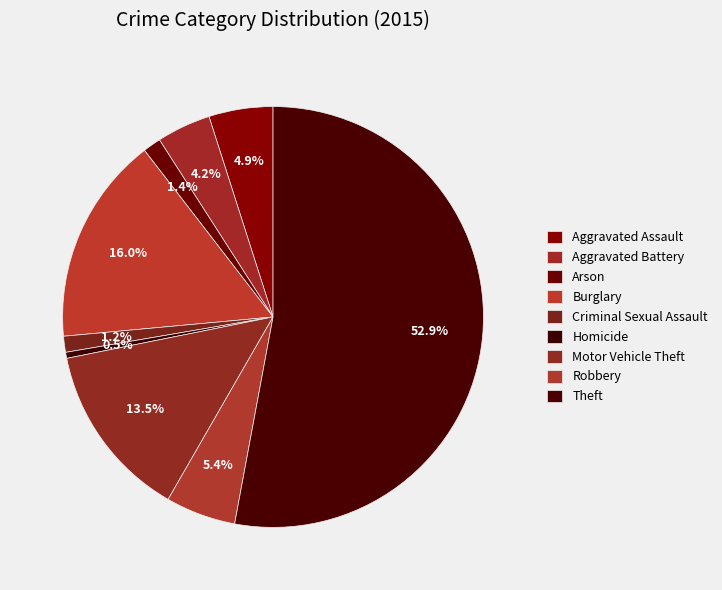

To the nearest percent, what percentage of the pie is Robbery?

5%